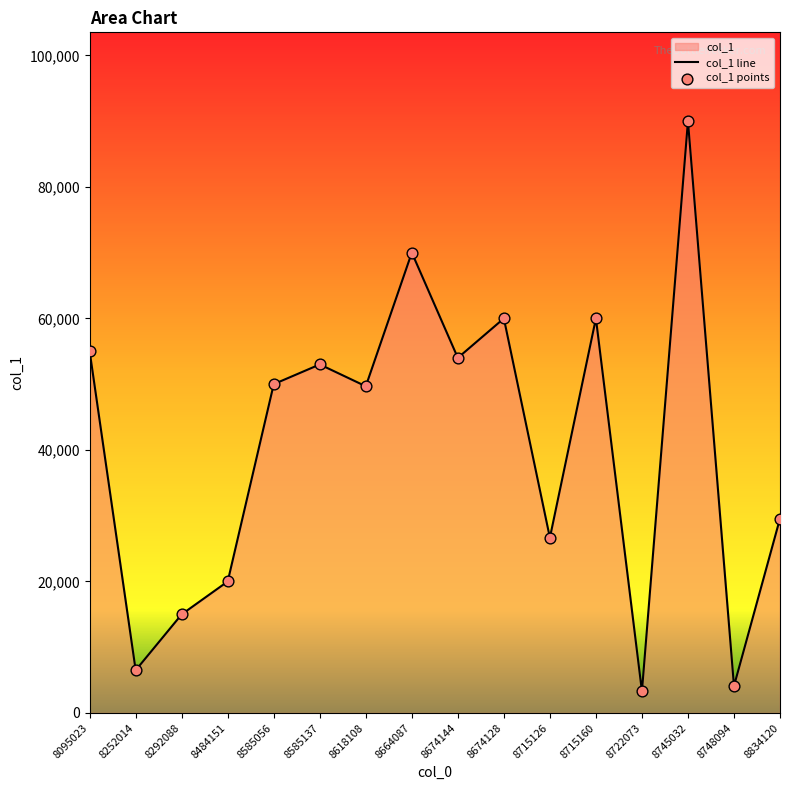

At how many categories does at least one series exceed 73448?

1